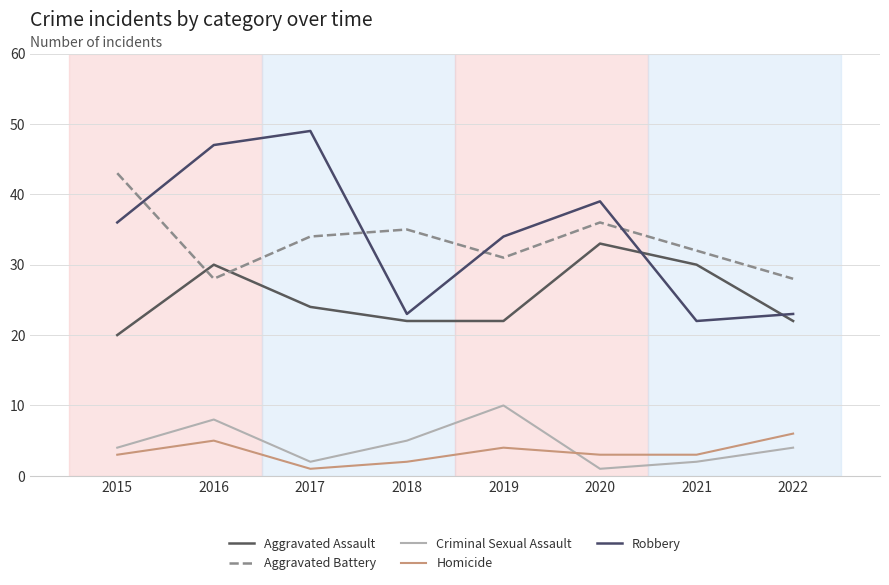

Which label corresponds to the largest value in the chart?

2017